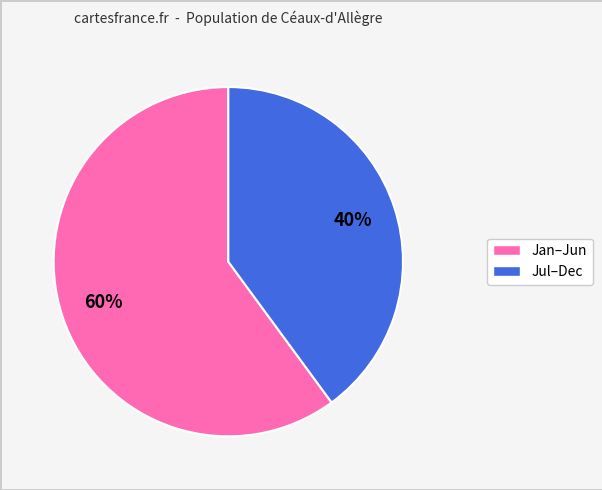

Is there a majority slice in this chart?

Yes